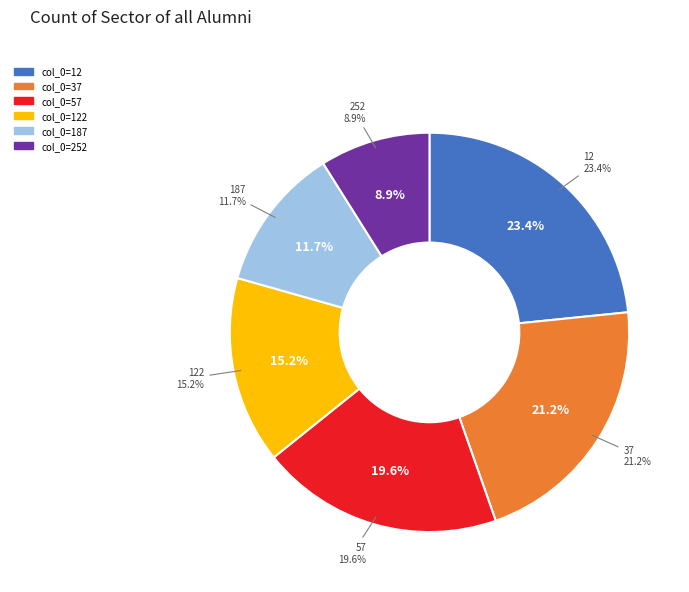

What percentage is the 37 slice, to the nearest percent?

21%